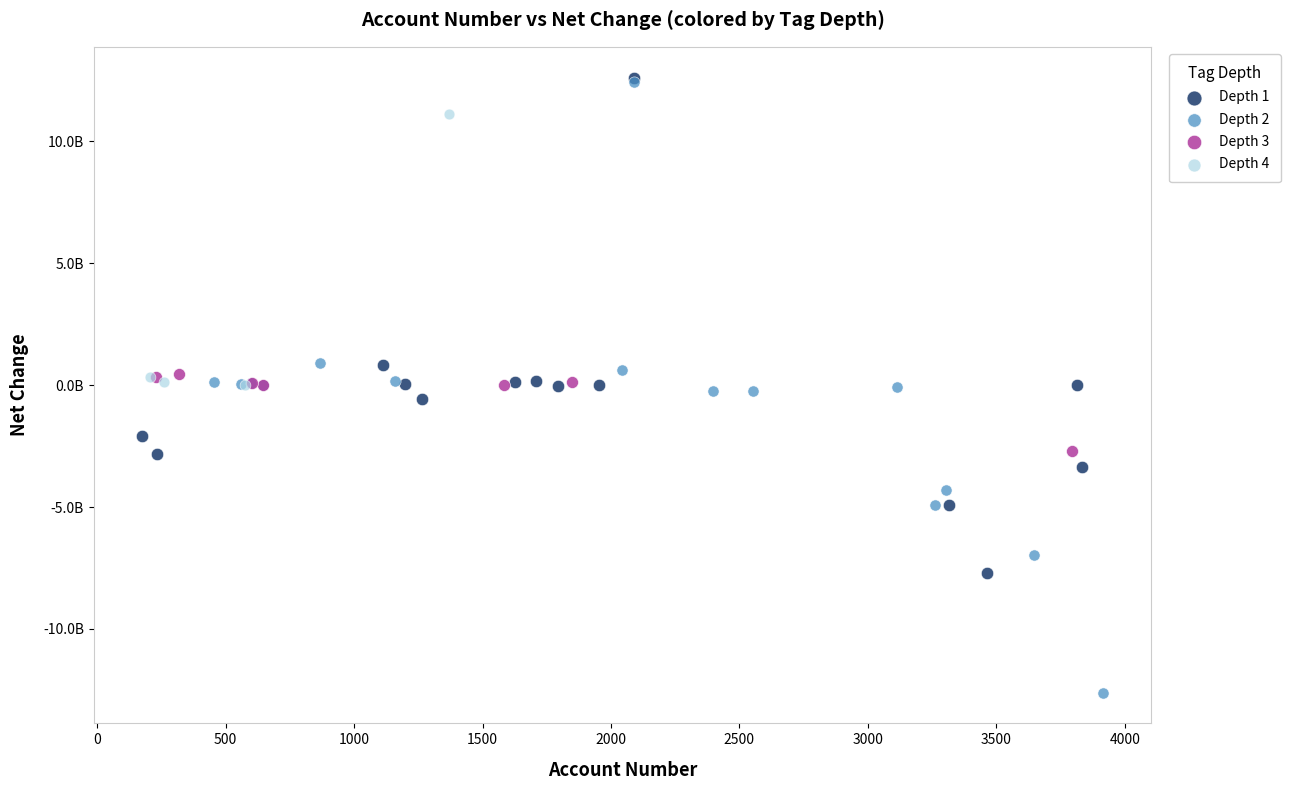

Which series reaches the minimum Y coordinate?

Depth 2